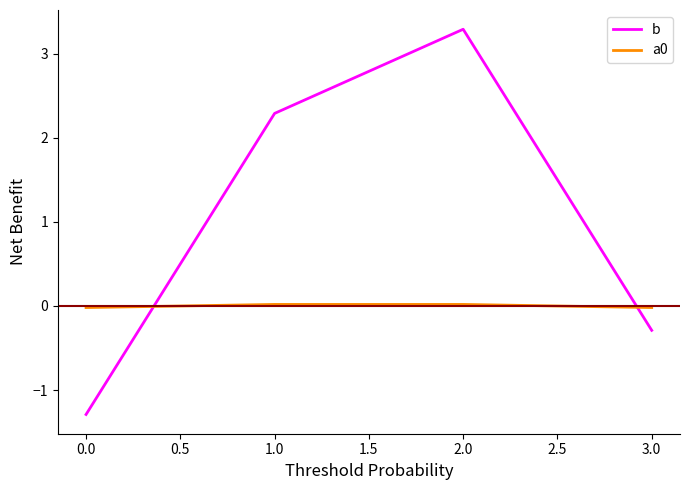

Is this an area chart (filled region under the line)?

No